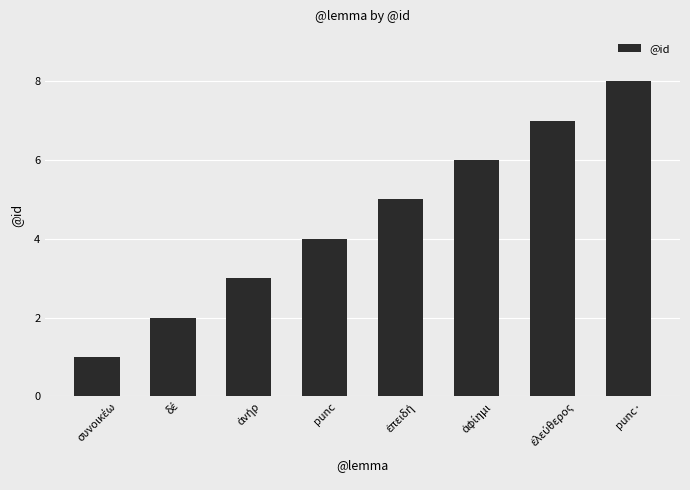

The chart shows a value of 4 at punc. True or false?

True